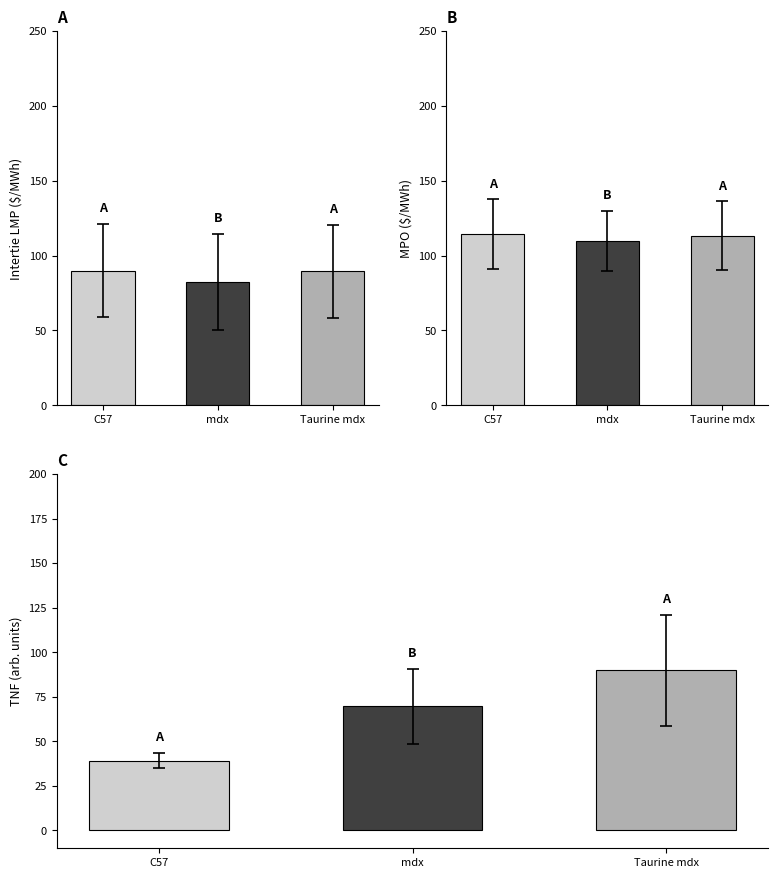

How many bars are there in each group?

3